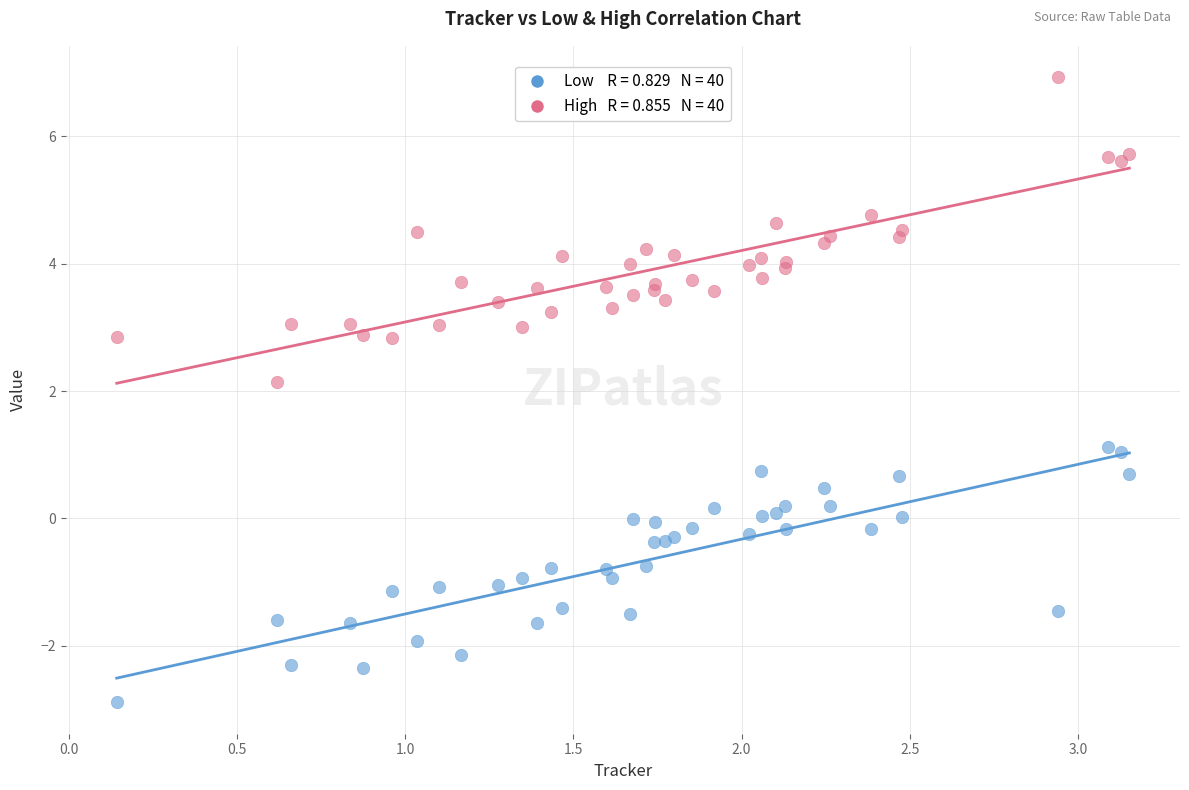

Across all series, what Y value is closest to 2?

2.1